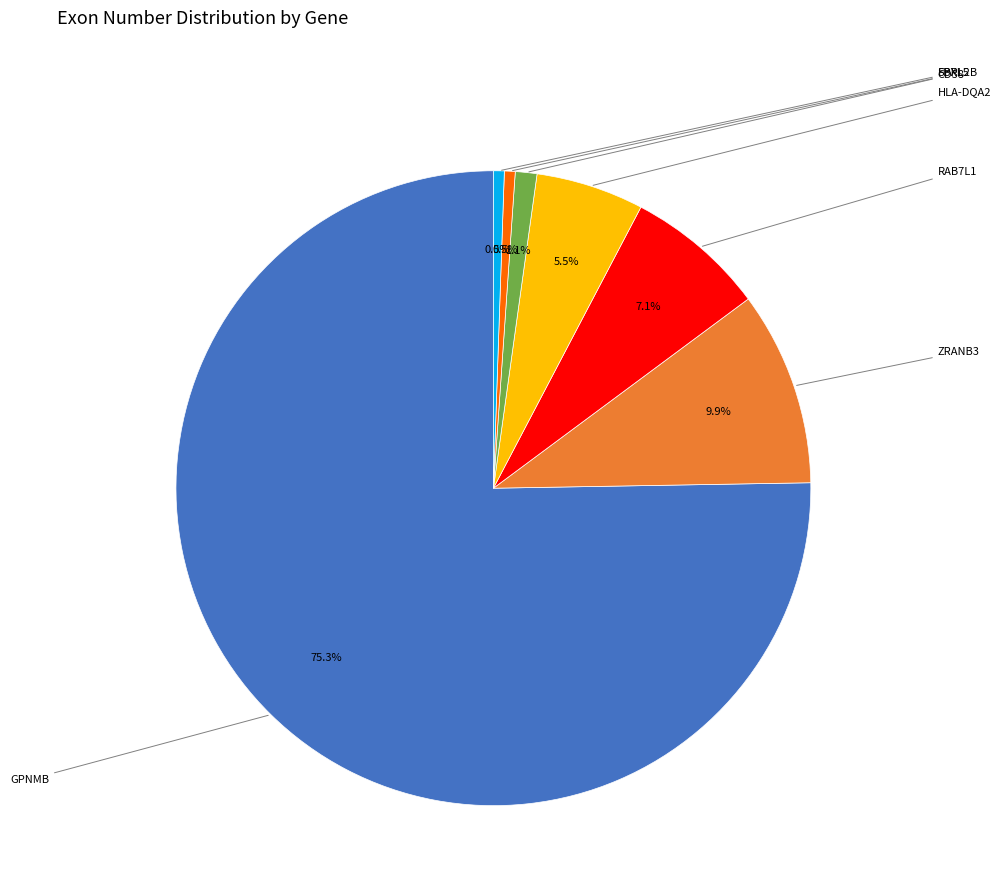

Which slice is the smallest?

FBXL5